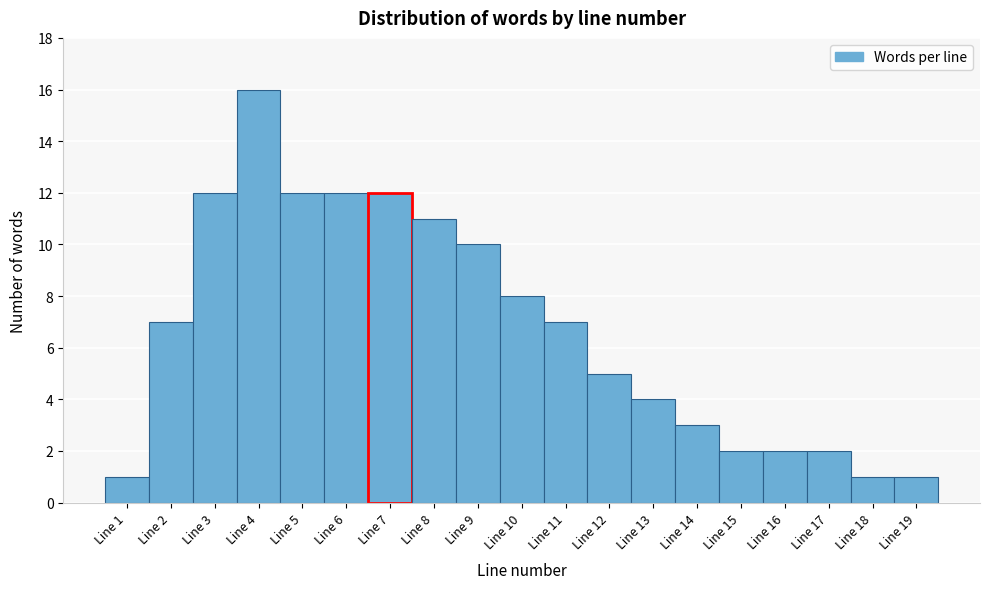

Reading left to right, transcribe this chart: for each bar, give the range it covers on the x-axis and its height. The values are not printed on the chart, so give them approximately, as read against the axis.

0.5 to 1.5: 1
1.5 to 2.5: 7
2.5 to 3.5: 12
3.5 to 4.5: 16
4.5 to 5.5: 12
5.5 to 6.5: 12
6.5 to 7.5: 12
7.5 to 8.5: 11
8.5 to 9.5: 10
9.5 to 10.5: 8
10.5 to 11.5: 7
11.5 to 12.5: 5
12.5 to 13.5: 4
13.5 to 14.5: 3
14.5 to 15.5: 2
15.5 to 16.5: 2
16.5 to 17.5: 2
17.5 to 18.5: 1
18.5 to 19.5: 1